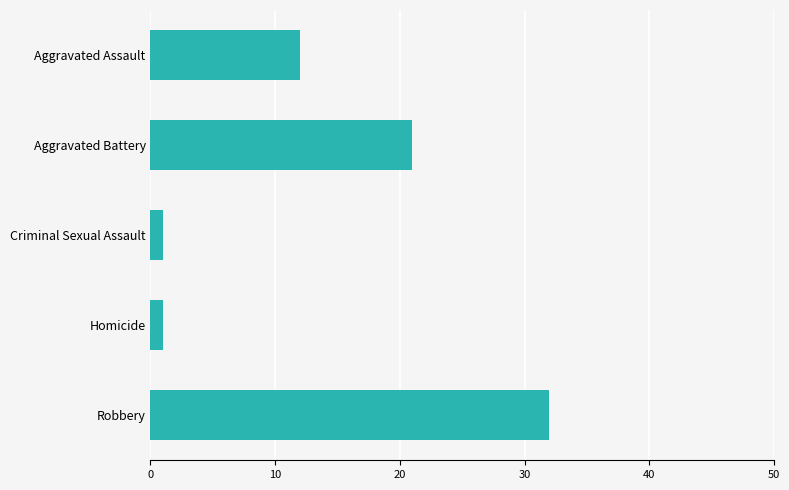

What is the label of the 1st bar from the bottom?

Robbery